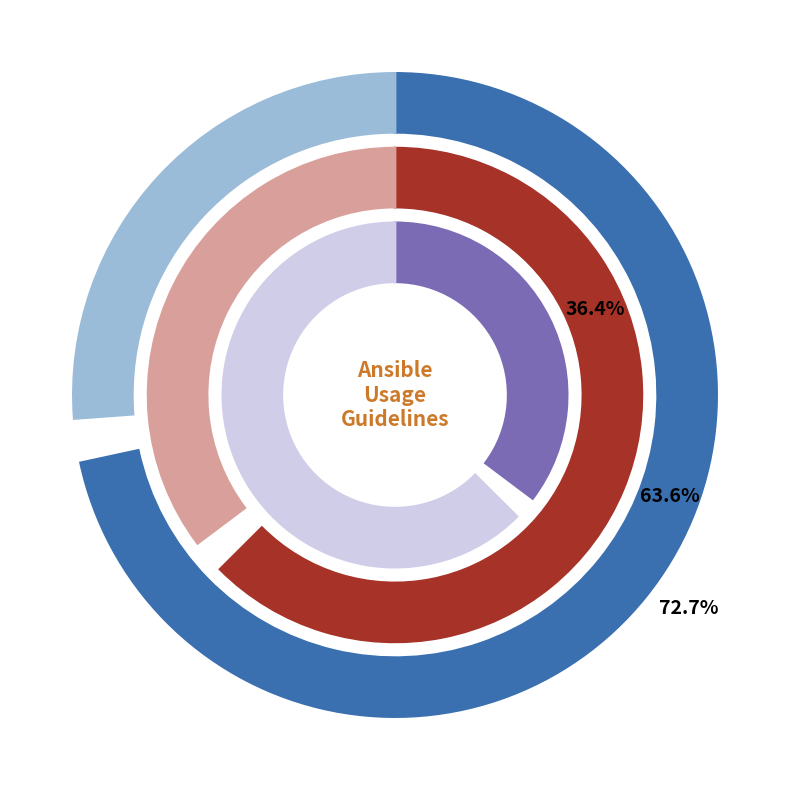

What is the largest slice in the pie chart?

Applicable